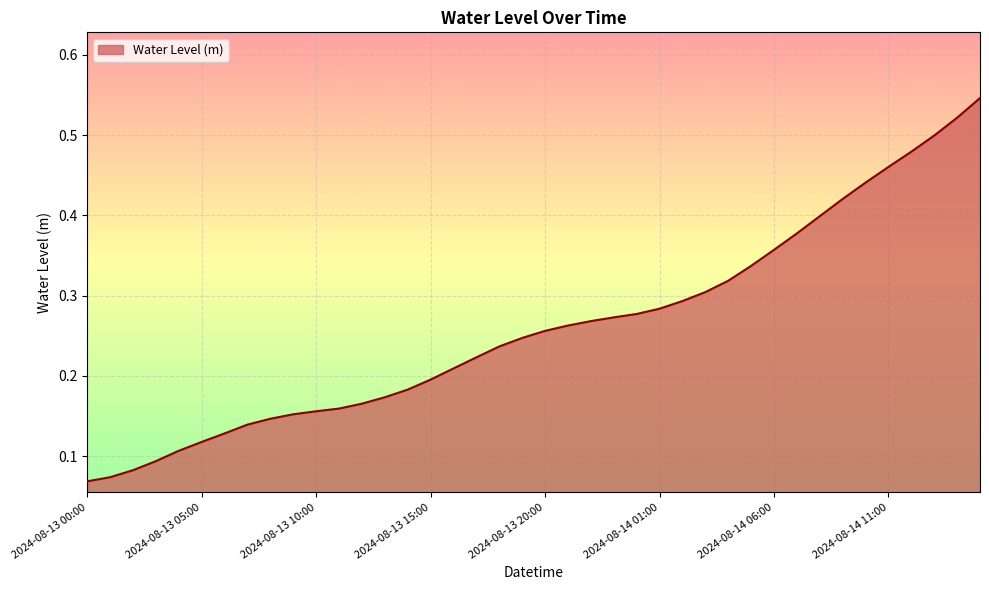

Which category has the highest value across all series?

2024-08-14 15:00